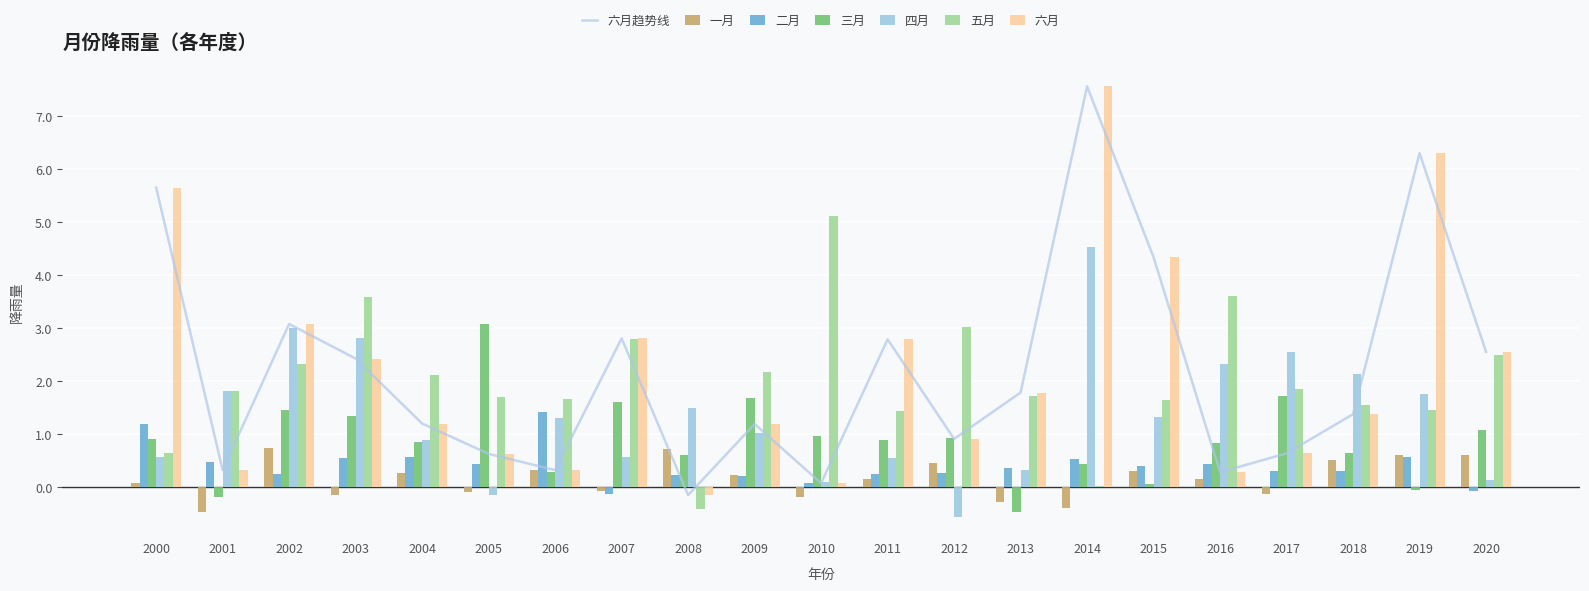

What is the value of the 二月 bar at the 2nd from the left?

0.5